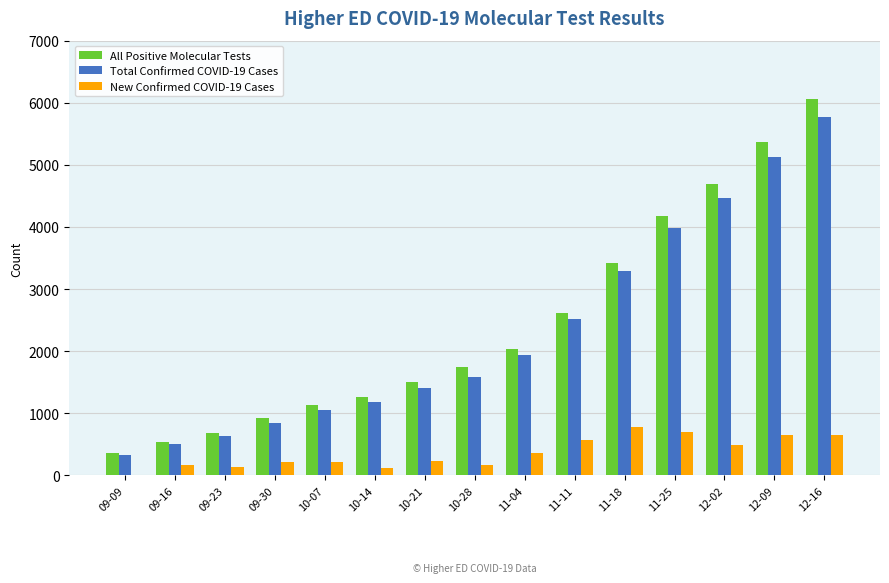

At which category is the sum across all series the highest?

12-16